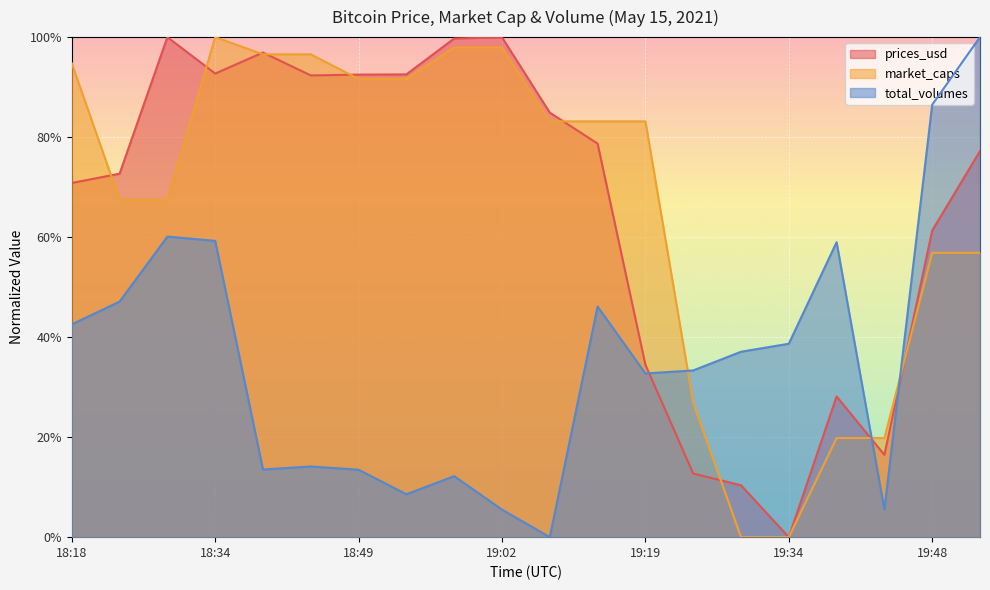

Which label corresponds to the smallest value in the chart?

19:34